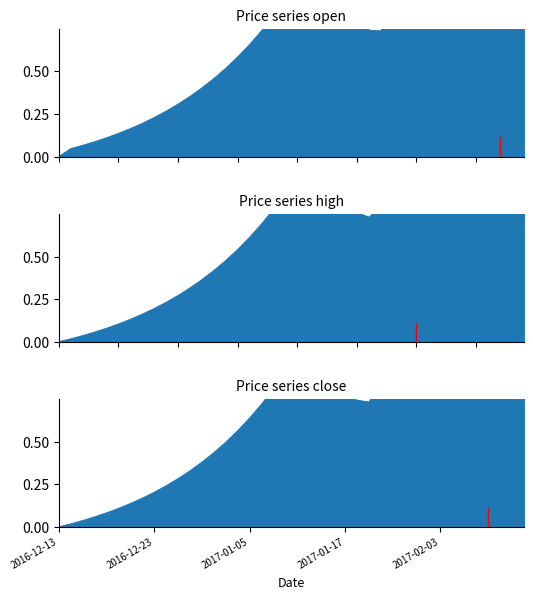

Rank the series at 2017-01-05 from lowest to highest value.

high, close, open